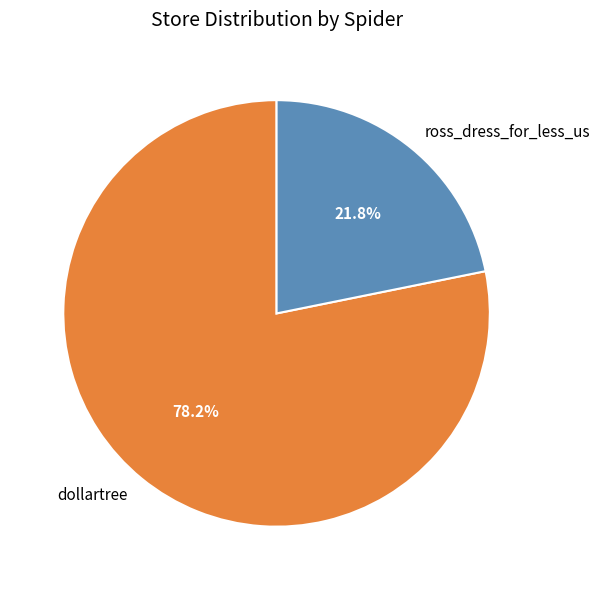

Is it true that ross_dress_for_less_us is 22% of the pie?

True